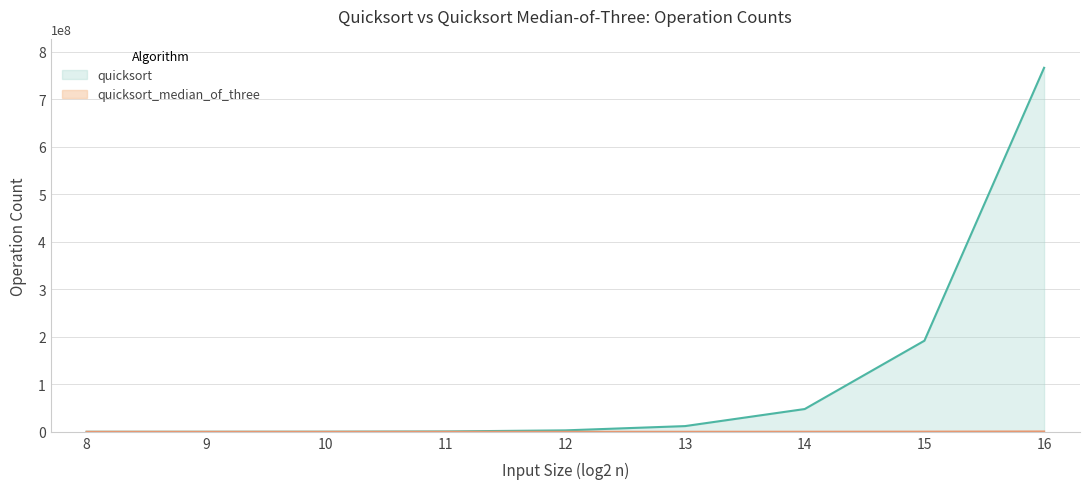

Which has a higher value, 8 or 13?

13